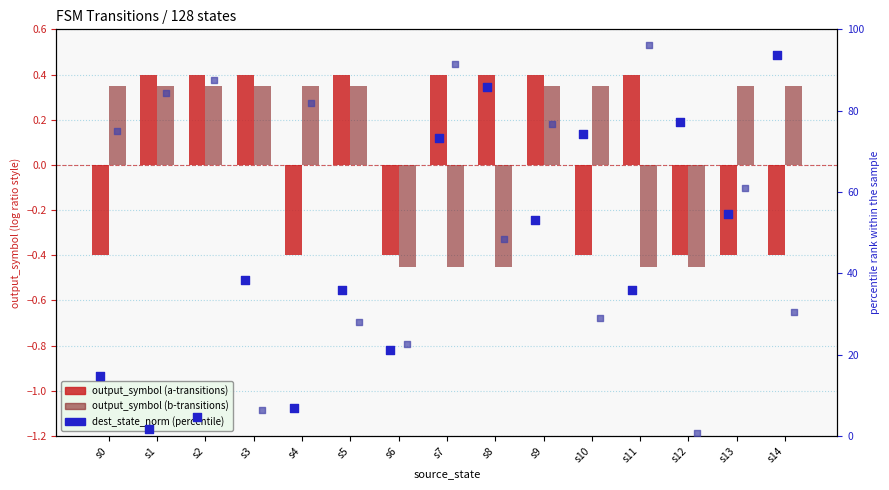

At which category is the sum across all series the highest?

s7